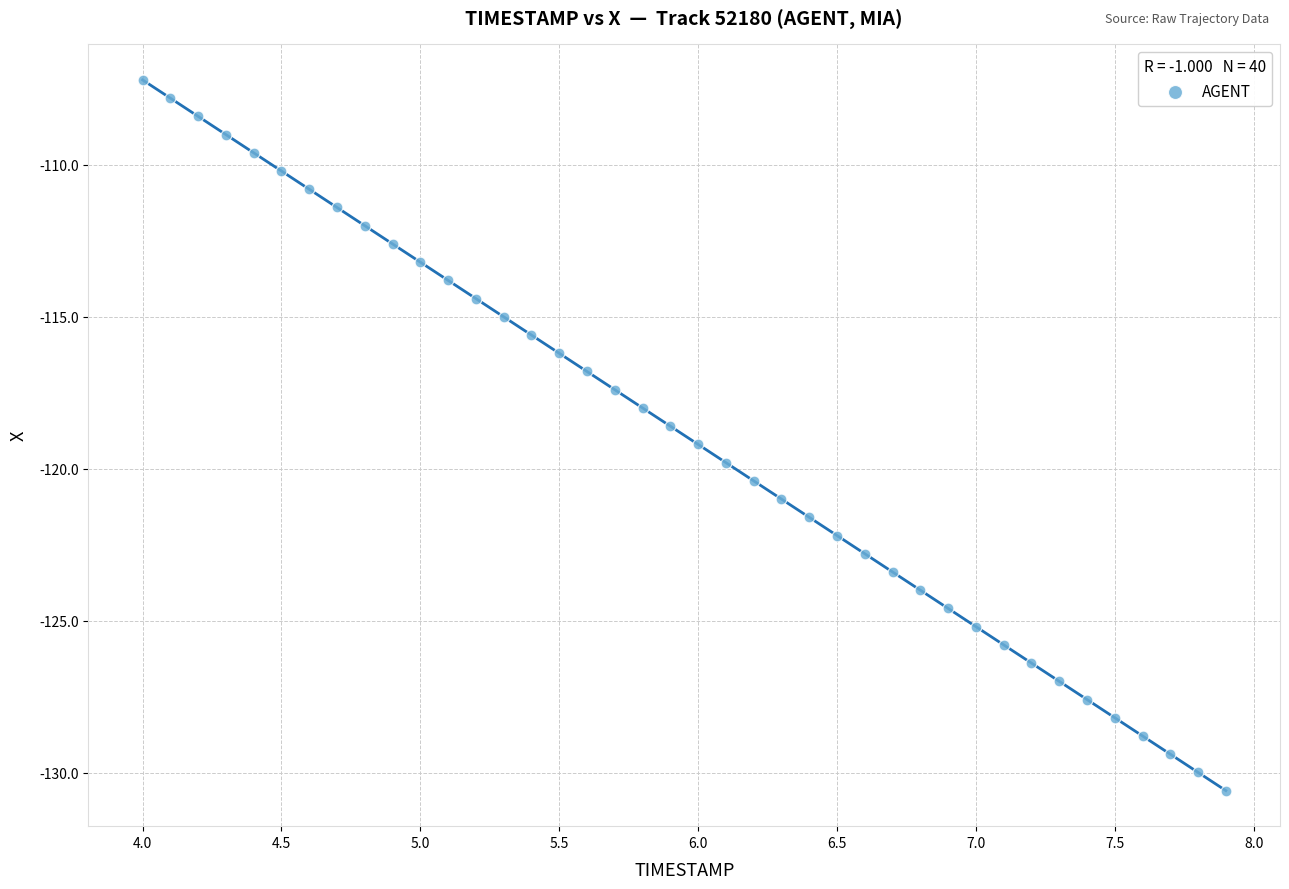

What is the range of X values (max minus min)?

3.9